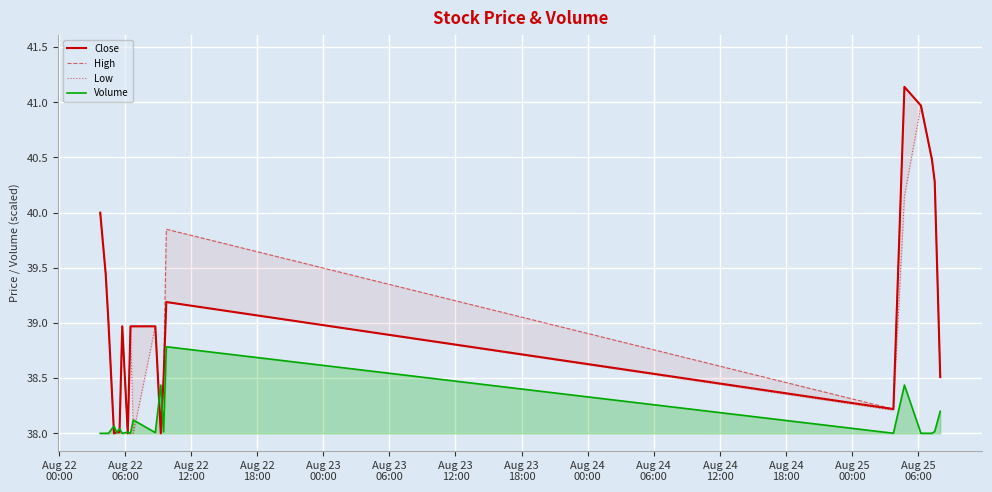

Does the chart display data point markers on the line(s)?

No